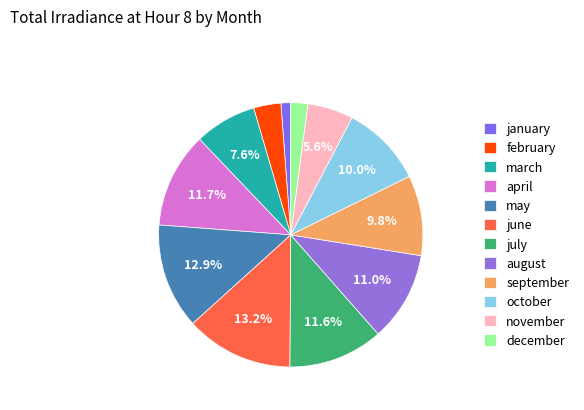

The september slice represents 10% of the pie. True or false?

True